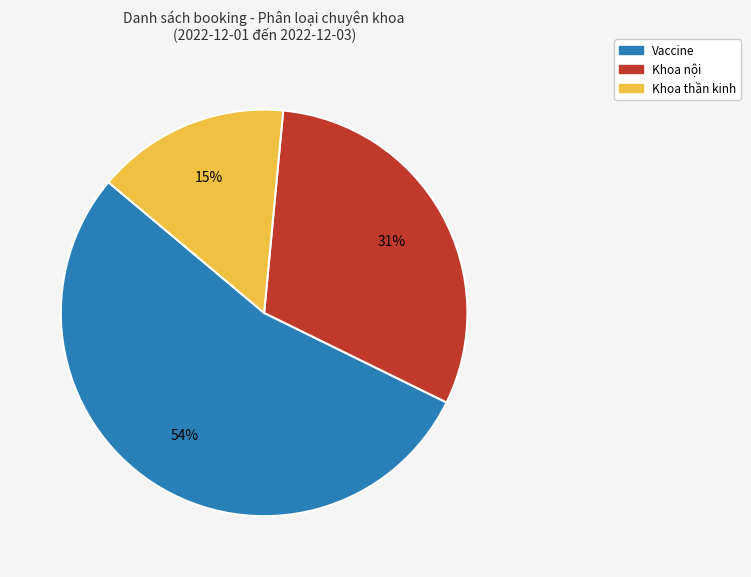

Is there a majority slice in this chart?

Yes